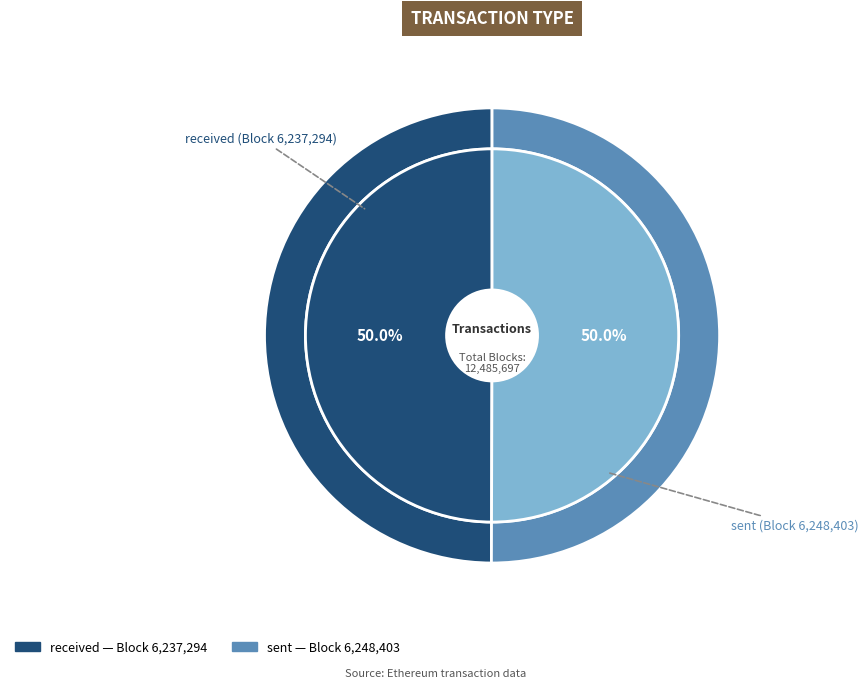

How many slices are in this pie chart?

2